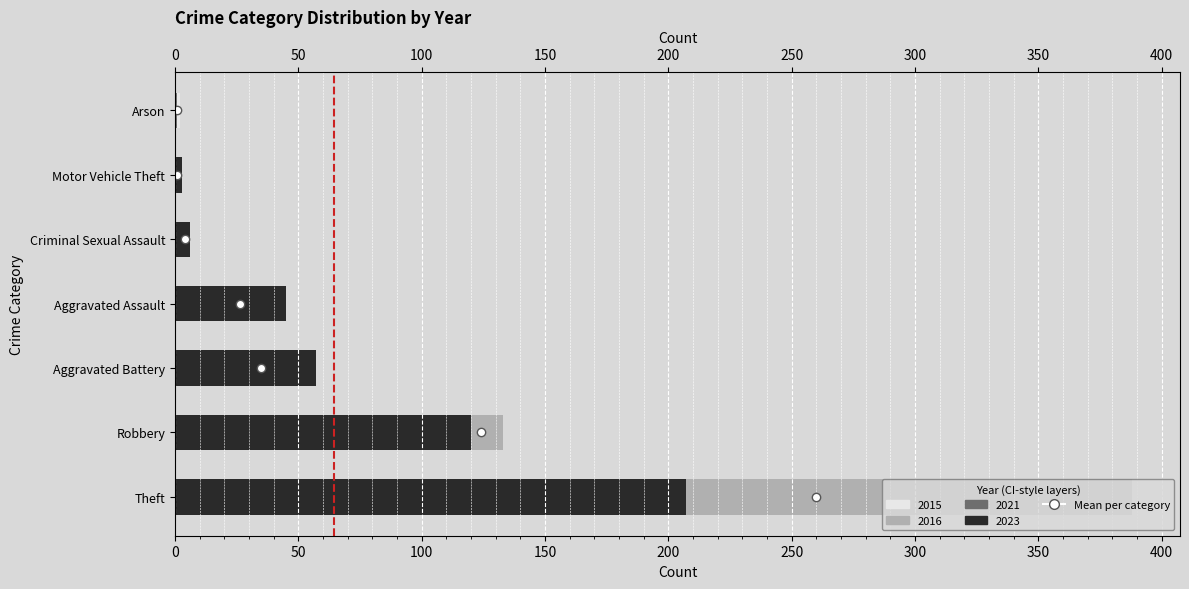

What value does the data have at 50?

1